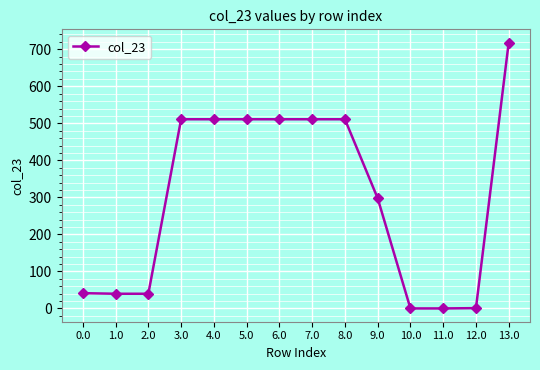

True or false: the data has more than 0 interior local peaks.

True